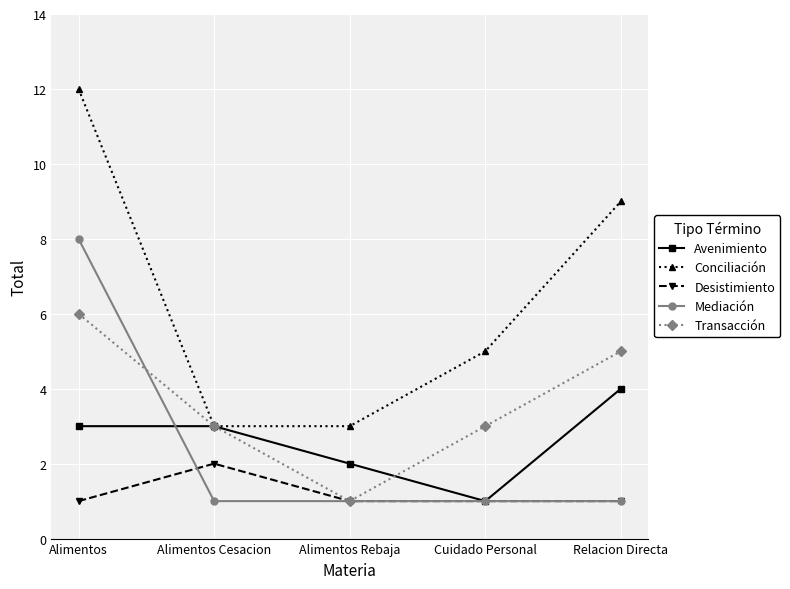

The Avenimiento series shows 3 at Alimentos Cesacion. True or false?

True